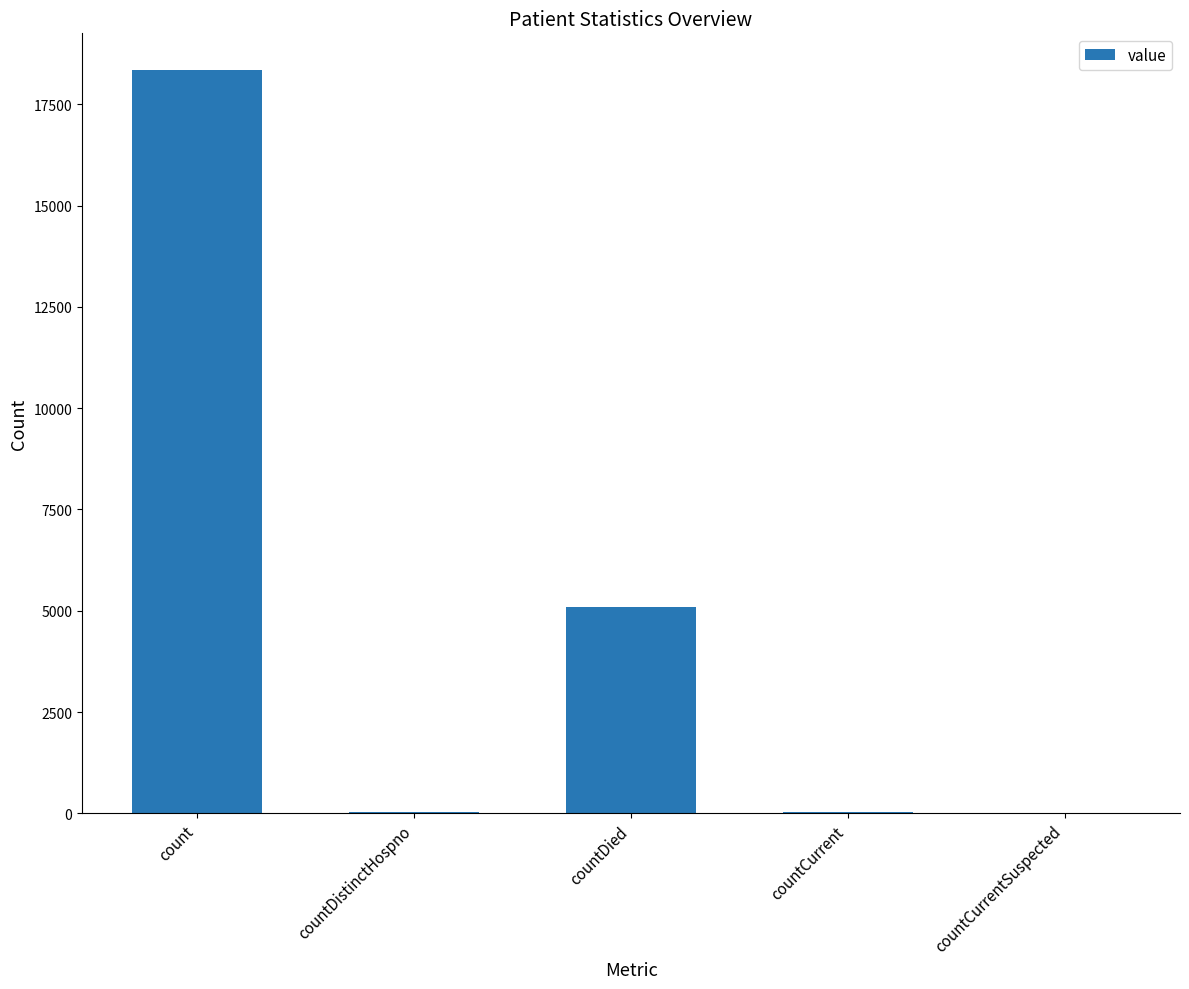

Which category has the highest value across all series?

count